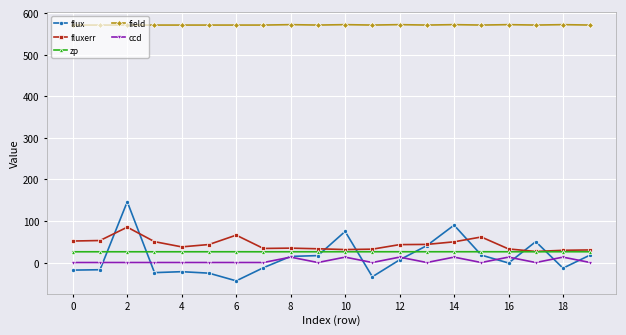

What is the value of the fluxerr point at the 14th from the left?

43.6